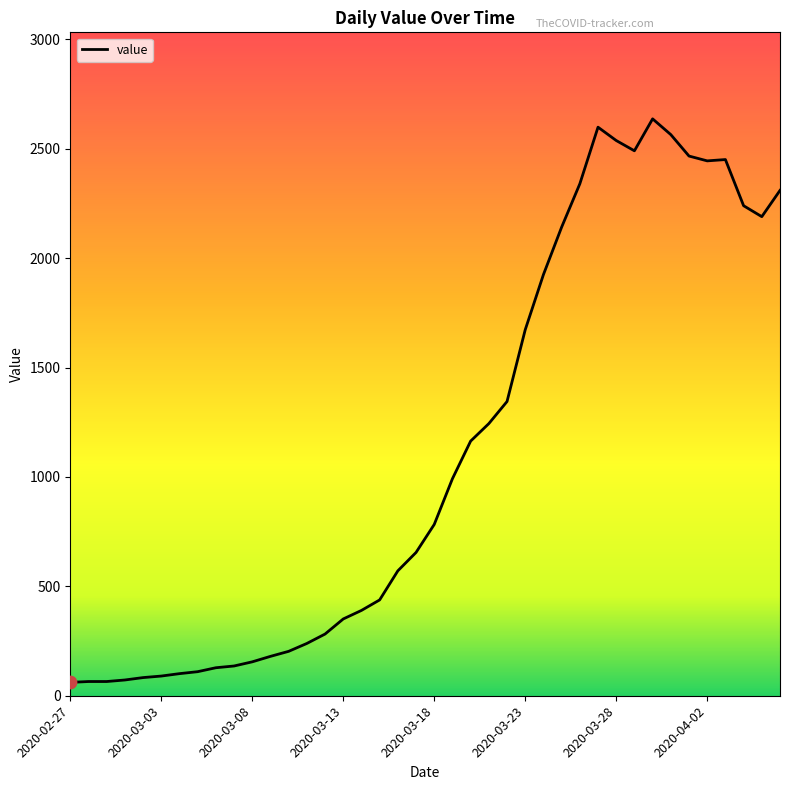

What is the maximum value shown in the chart?

2637